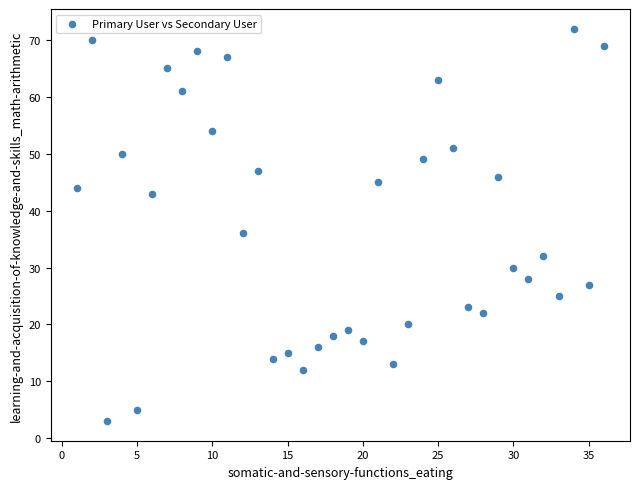

What Y value in the scatter plot is closest to 37?

36